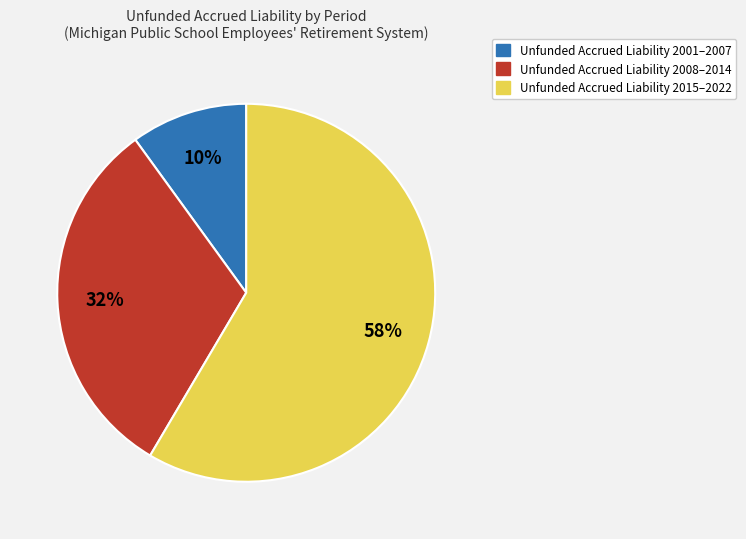

To the nearest percent, what is the average slice percentage?

33%